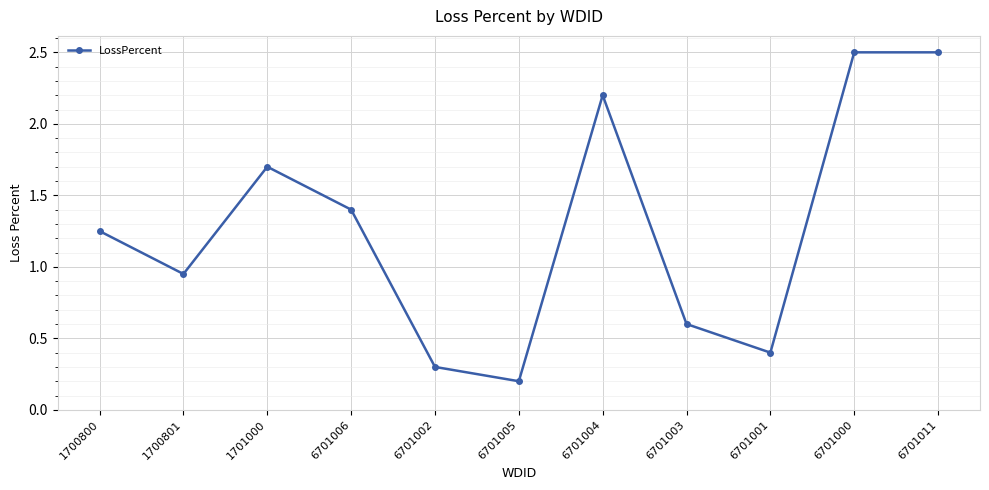

Between 1700800 and 6701001, which is larger?

1700800